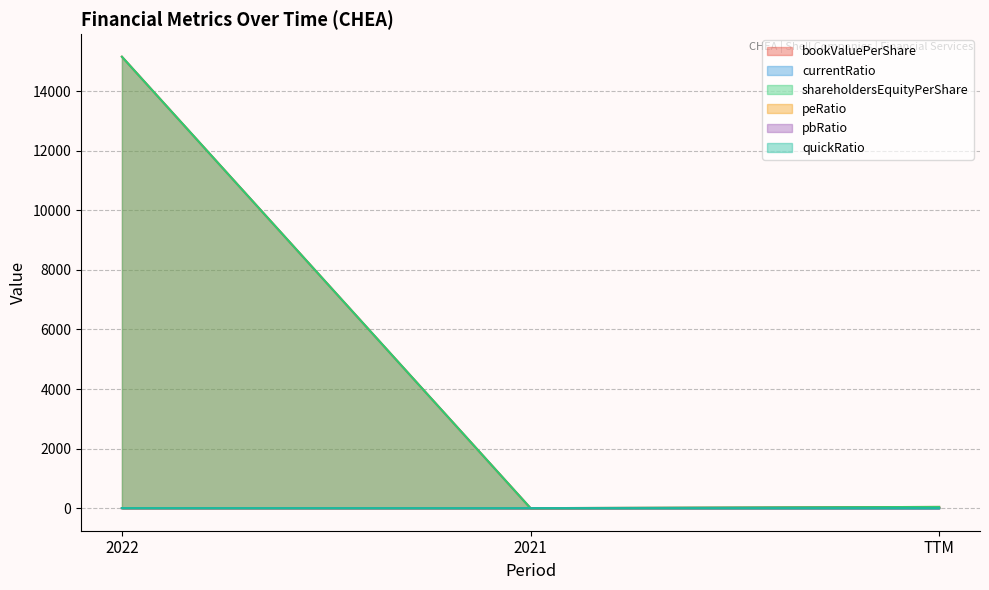

What is the label of the 3rd point from the right?

2022